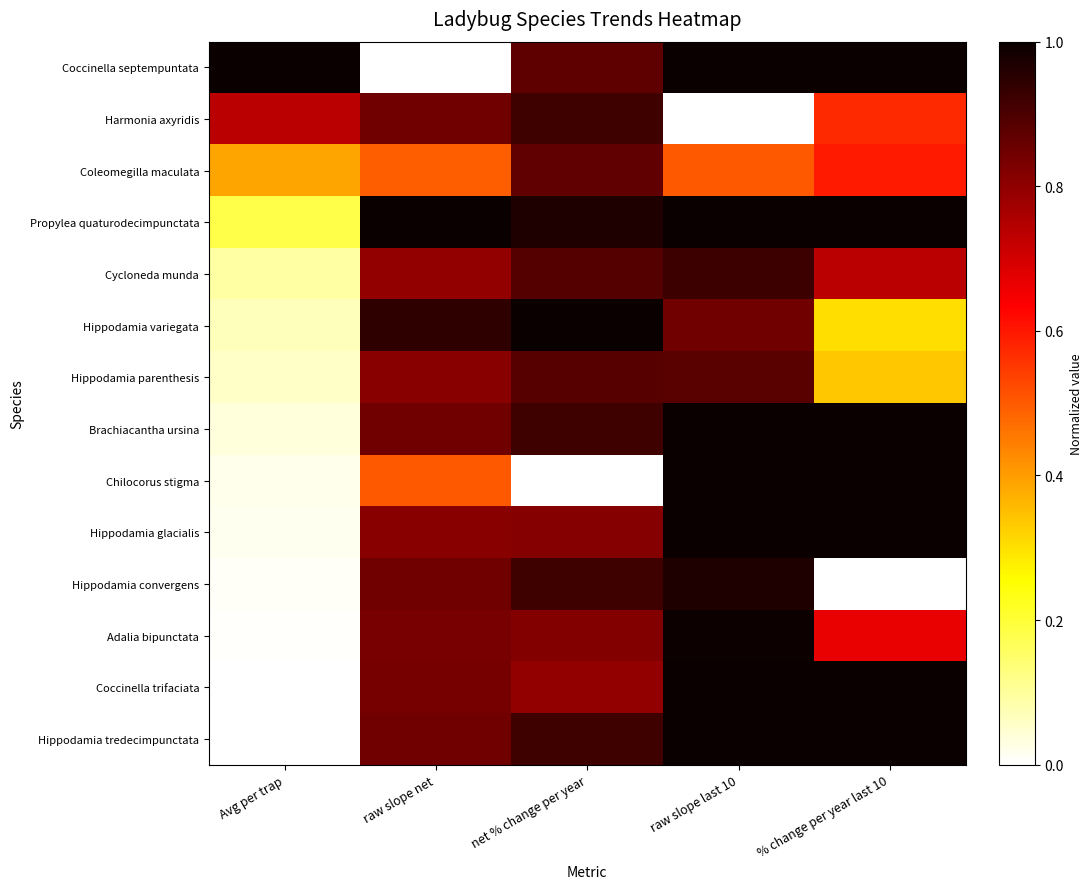

Count the number of data series in this chart.

14